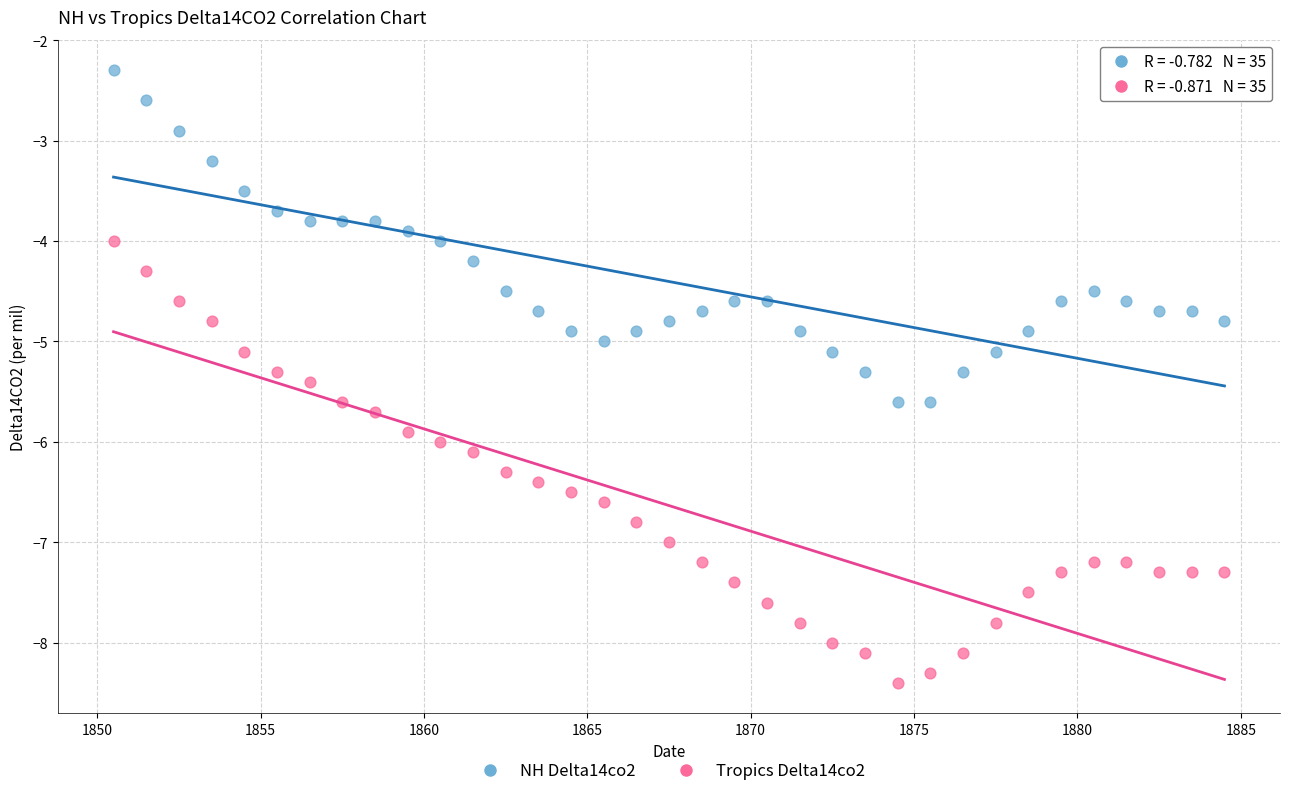

In the NH Delta14co2 series, what Y value is closest to -3?

-2.9